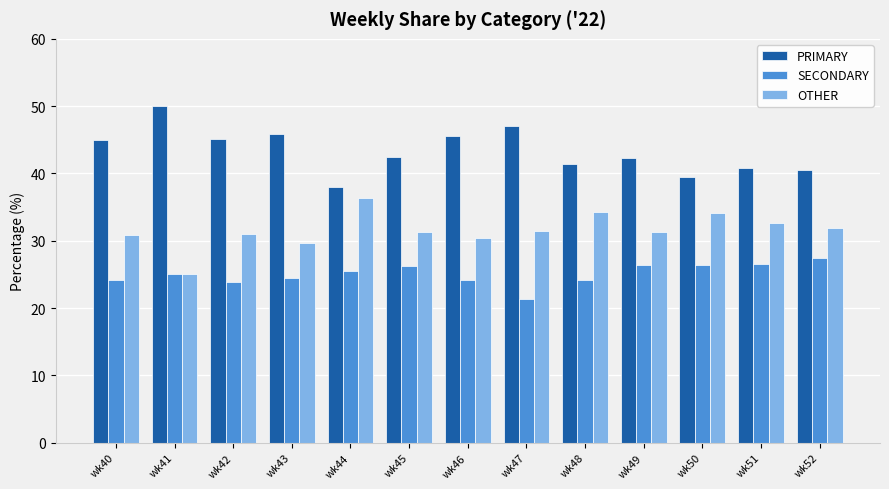

Rank the series at wk46 from highest to lowest value.

PRIMARY, OTHER, SECONDARY